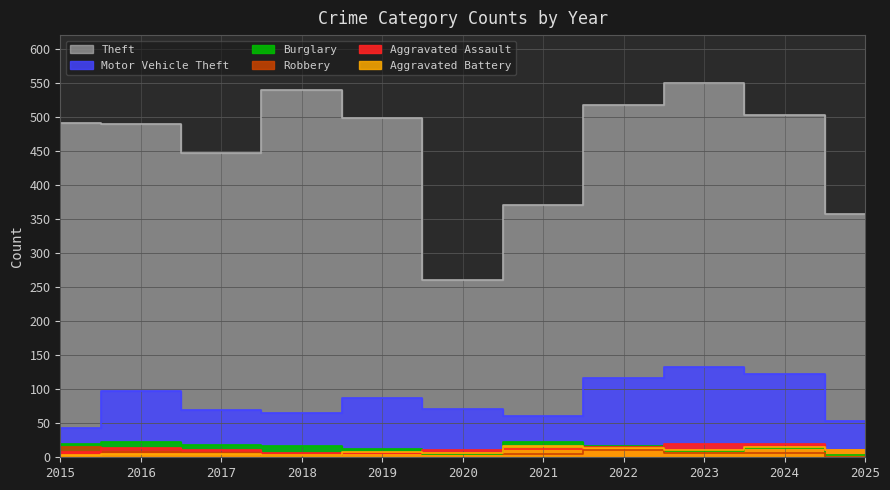

What is the sum of the Theft values at 2019 and 2022?

1017